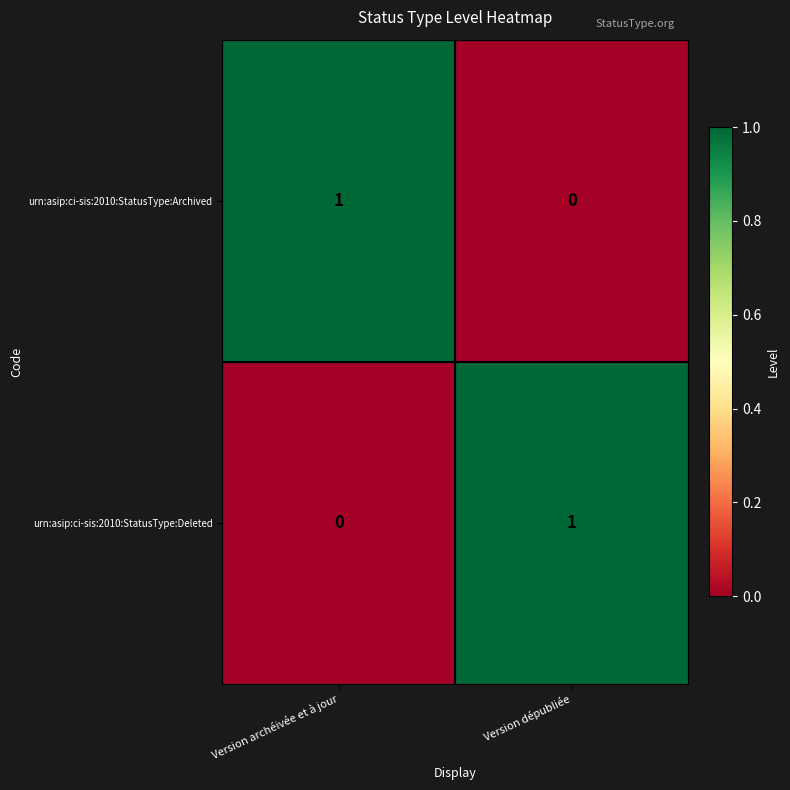

How many series are shown in this chart?

2